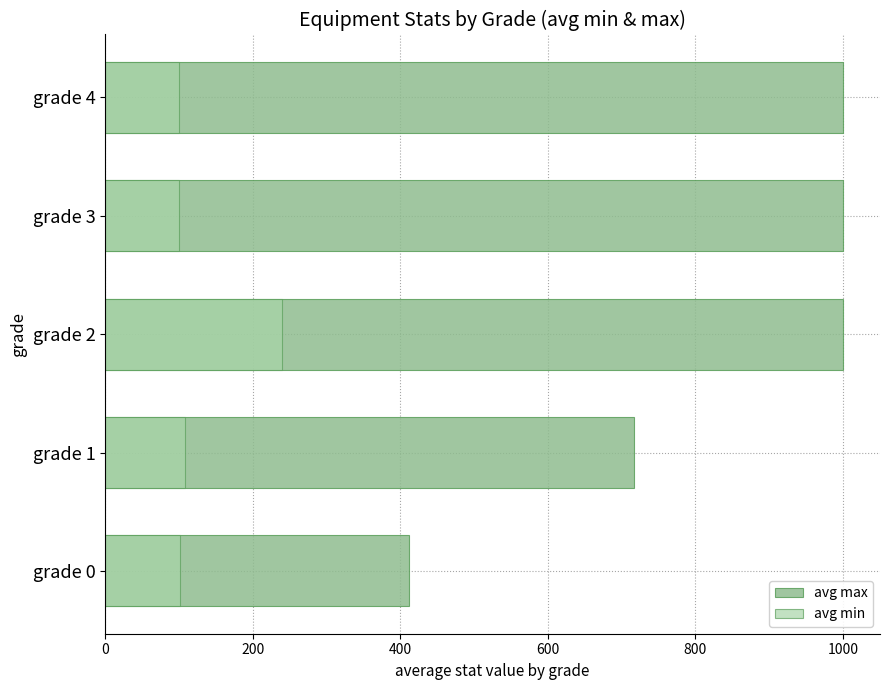

The value of avg min at grade 4 is 49.2. True or false?

False